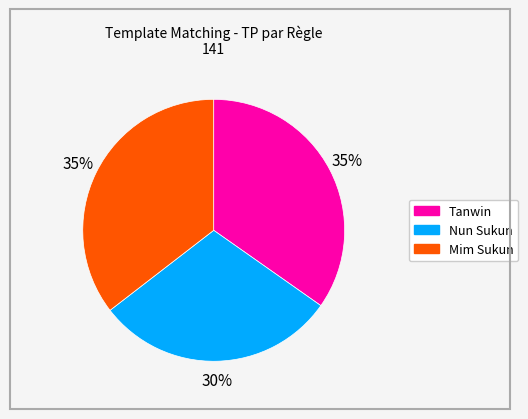

Which category has the smallest portion of the pie?

Nun Sukun